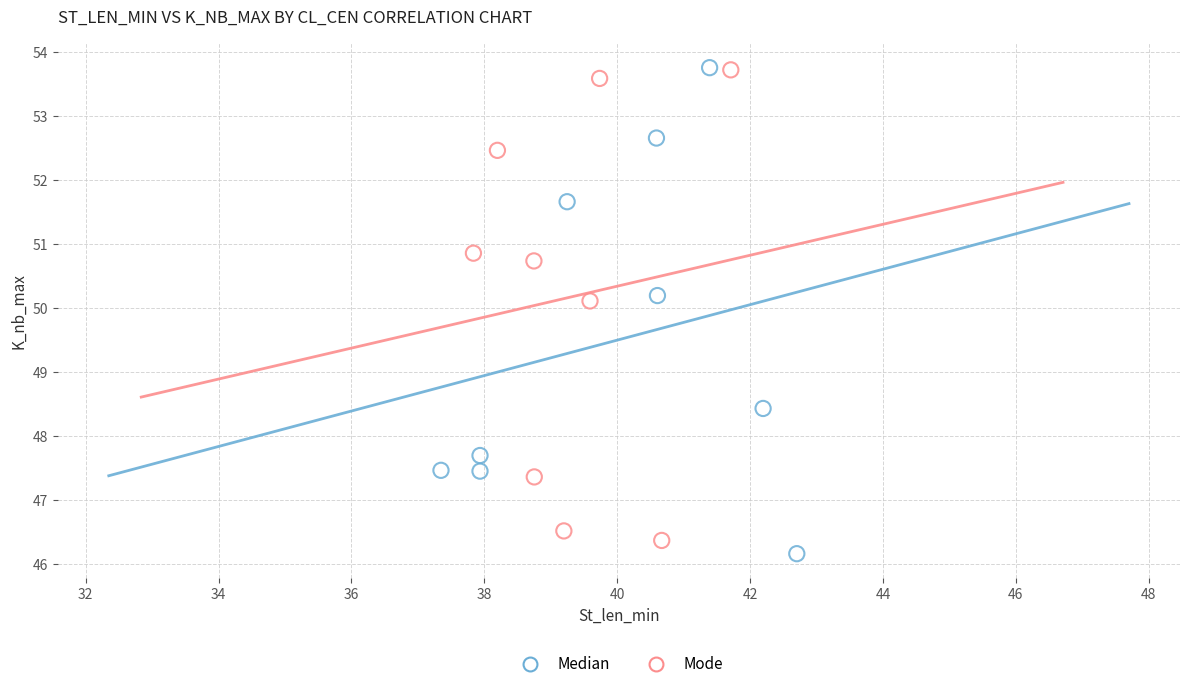

What are all the series names shown in the legend?

Median, Mode